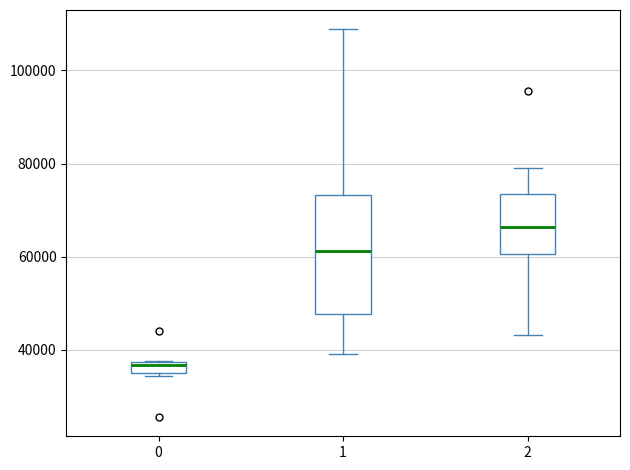

Where is the lower edge of the box at x = 1 on the y-axis? The values are not printed on the chart, so give them approximately, as read against the axis.

48000